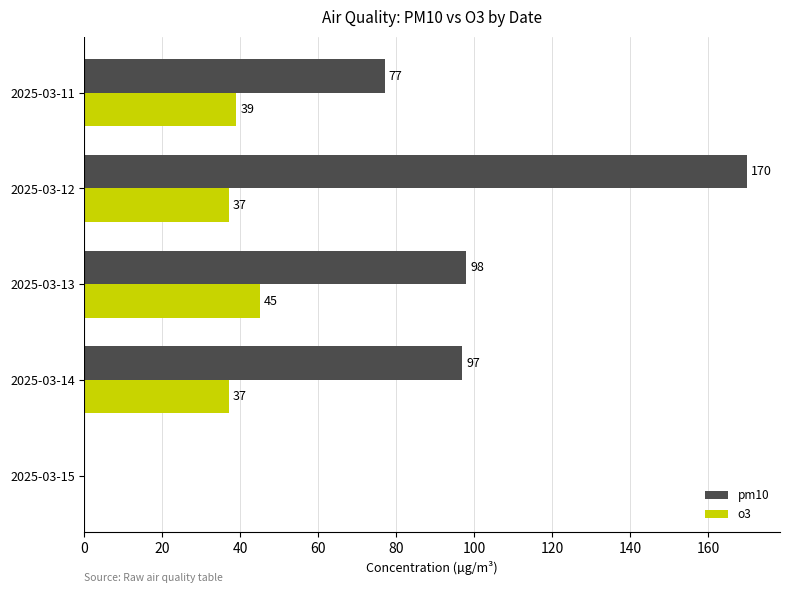

How many values in o3 are above zero?

4